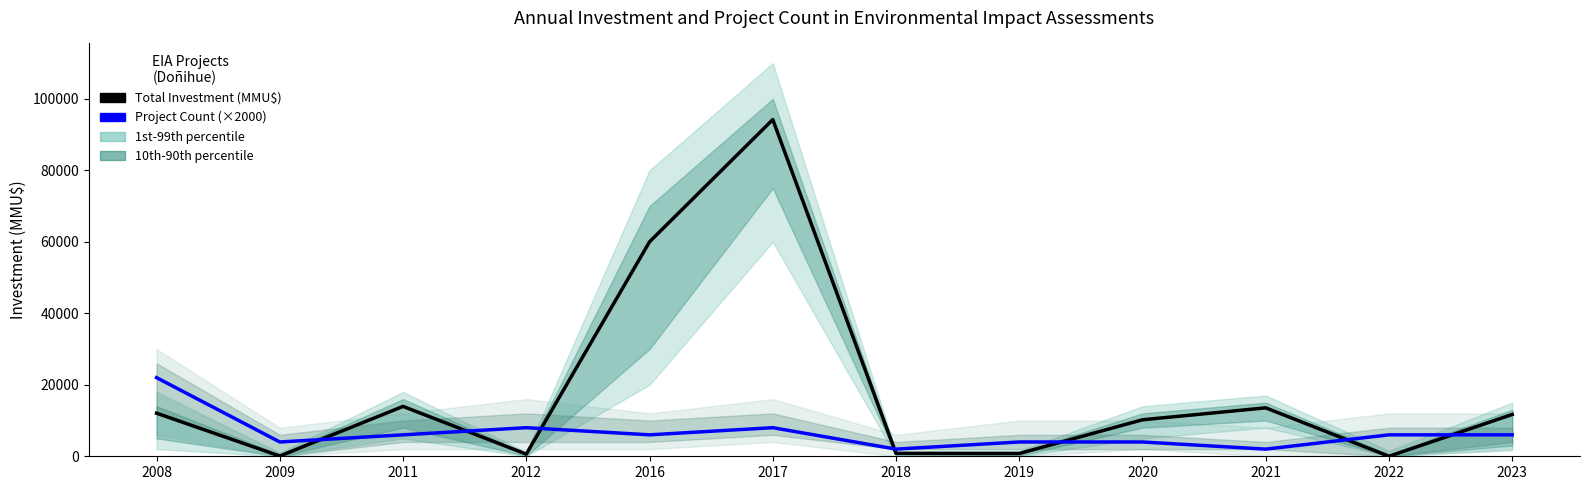

At which category does Total Investment (MMU$) reach its first local valley?

2009